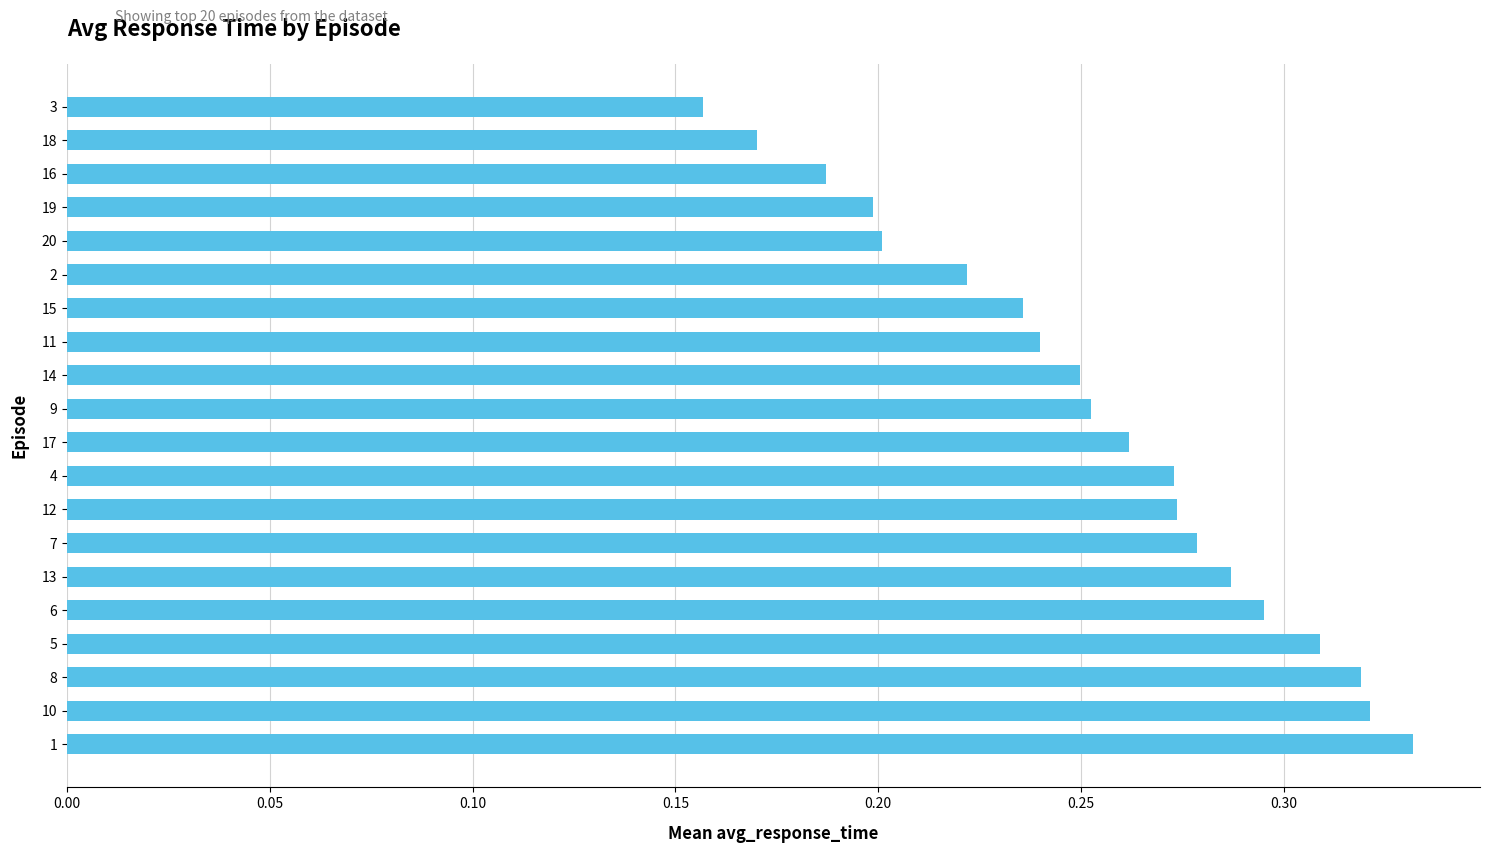

Where is the data nearest to the value 0?

3